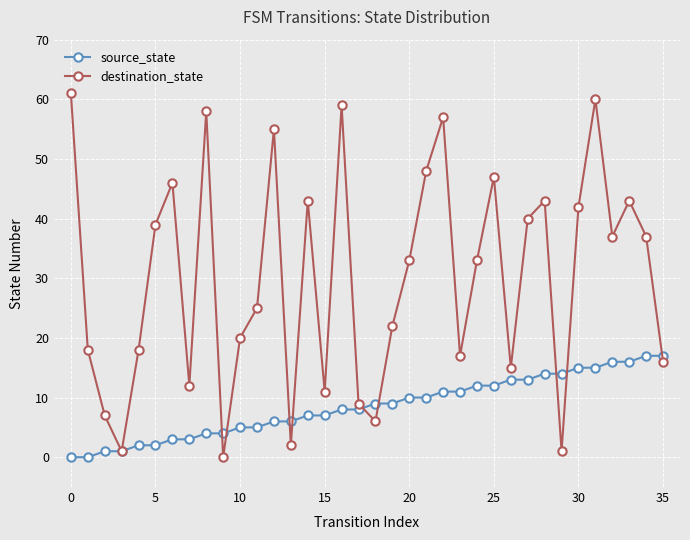

How many values in destination_state are above zero?

35